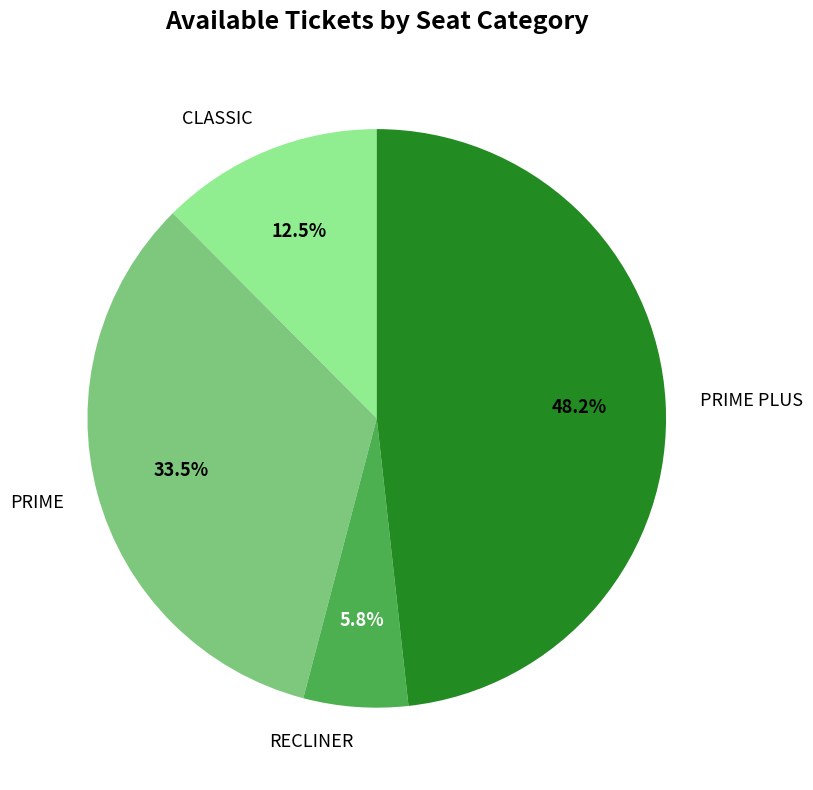

To the nearest percent, what percentage of the pie is RECLINER?

6%